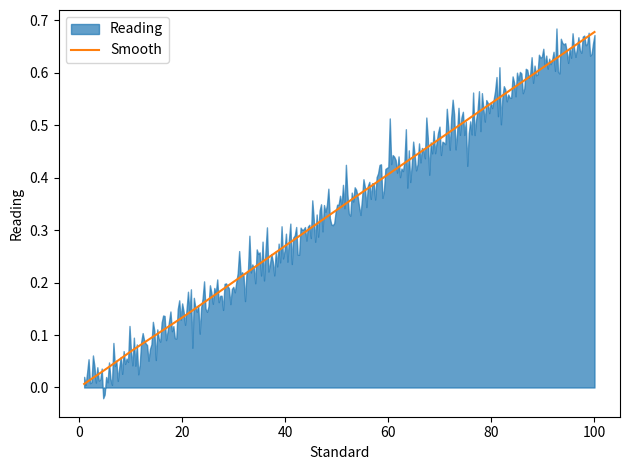

What is the difference between the maximum and minimum values?

0.7